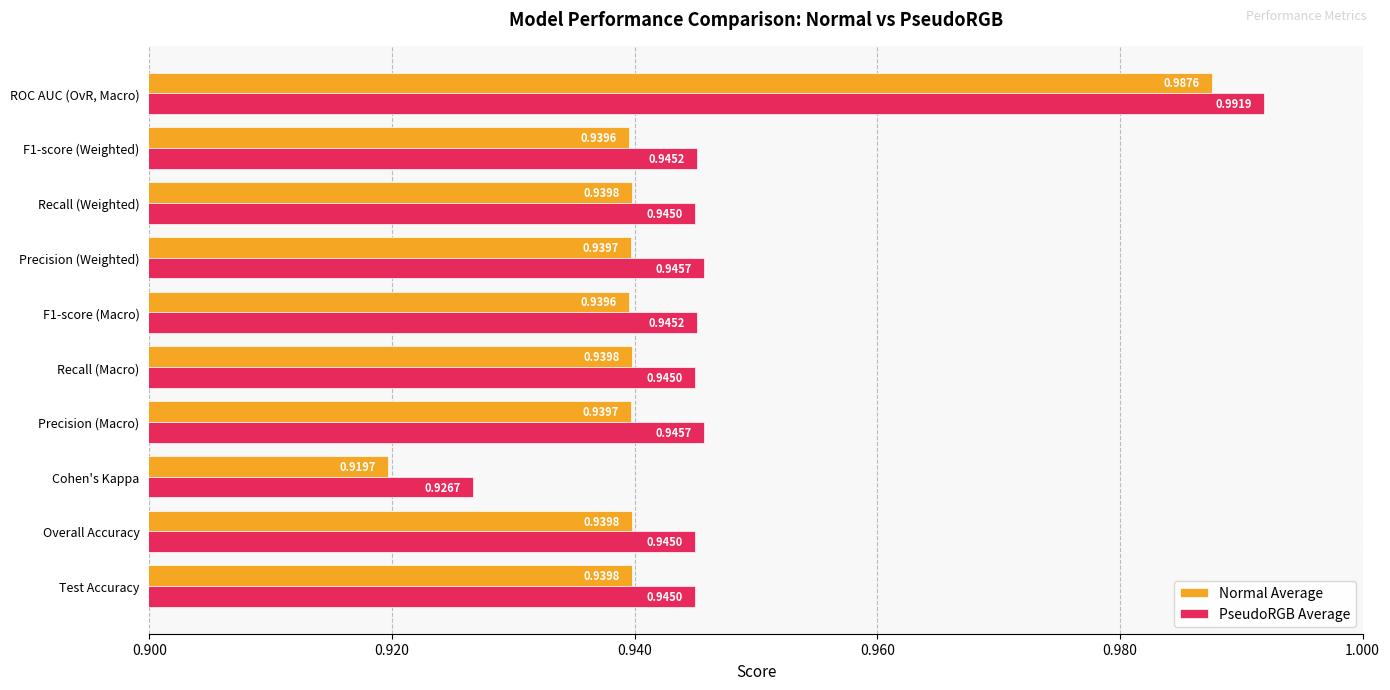

Rank the series by their average value, from lowest to highest.

Normal Average, PseudoRGB Average